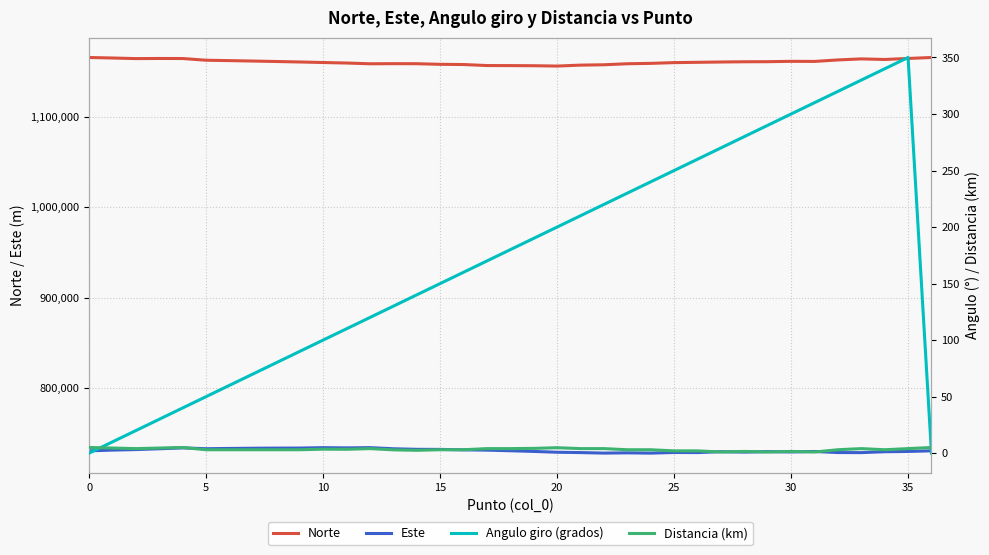

What is the lowest value of the Este series?

728411.4